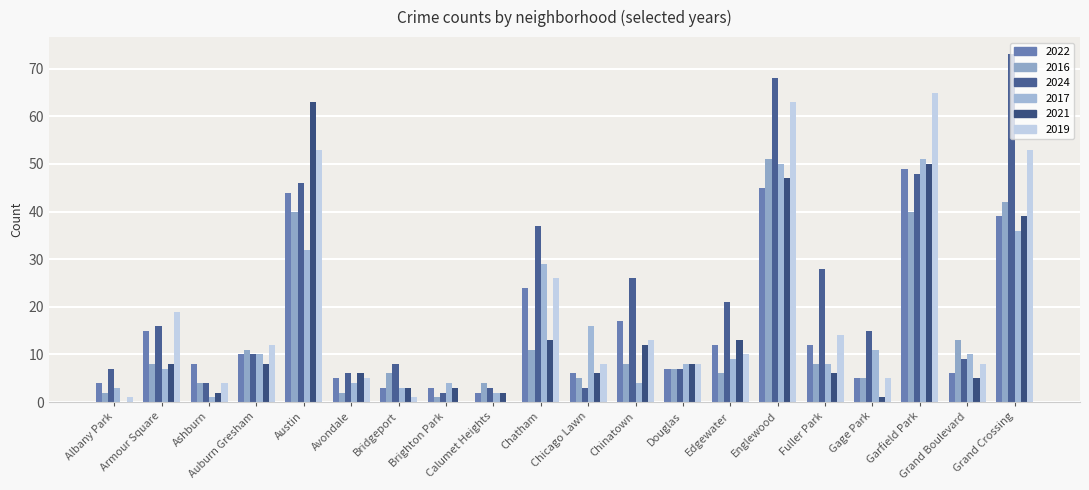

At which label is 2016 closest to 26?

Grand Boulevard